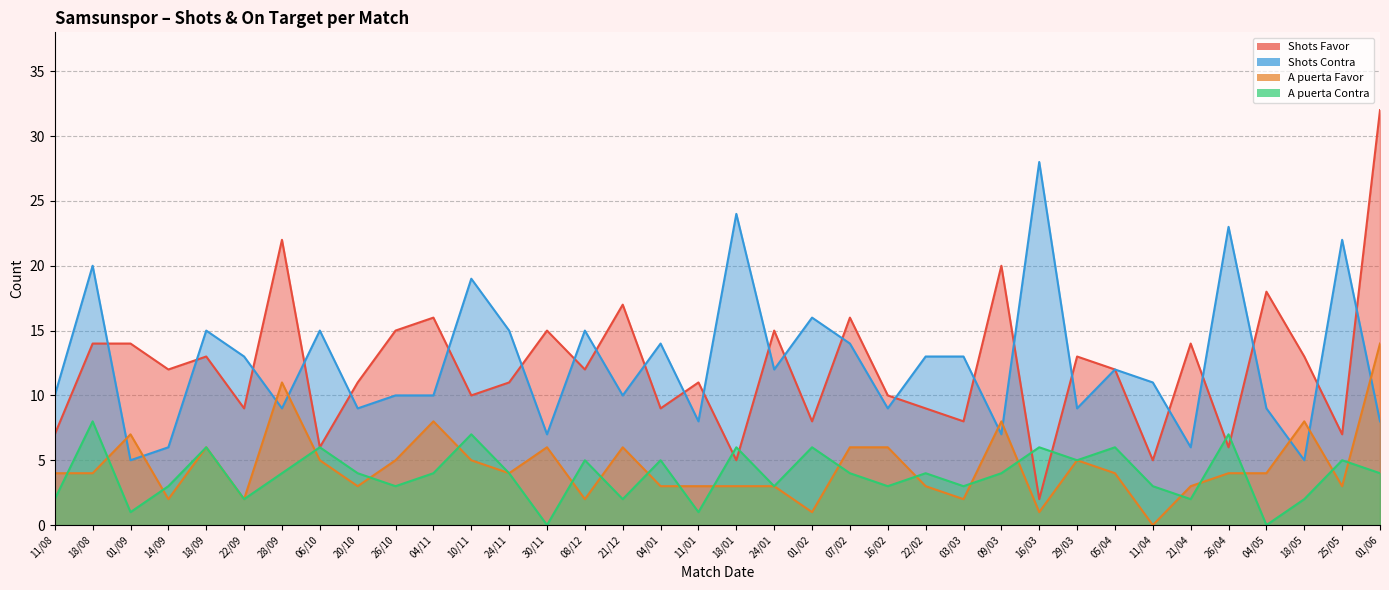

Reading left to right, what are all the values shown in this chart?

Shots Favor_line: 7	14	14	12	13	9	22	6	11	15	16	10	11	15	12	17	9	11	5	15	8	16	10	9	8	20	2	13	12	5	14	6	18	13	7	32
Shots Contra_line: 10	20	5	6	15	13	9	15	9	10	10	19	15	7	15	10	14	8	24	12	16	14	9	13	13	7	28	9	12	11	6	23	9	5	22	8
A puerta Favor_line: 4	4	7	2	6	2	11	5	3	5	8	5	4	6	2	6	3	3	3	3	1	6	6	3	2	8	1	5	4	0	3	4	4	8	3	14
A puerta Contra_line: 2	8	1	3	6	2	4	6	4	3	4	7	4	0	5	2	5	1	6	3	6	4	3	4	3	4	6	5	6	3	2	7	0	2	5	4